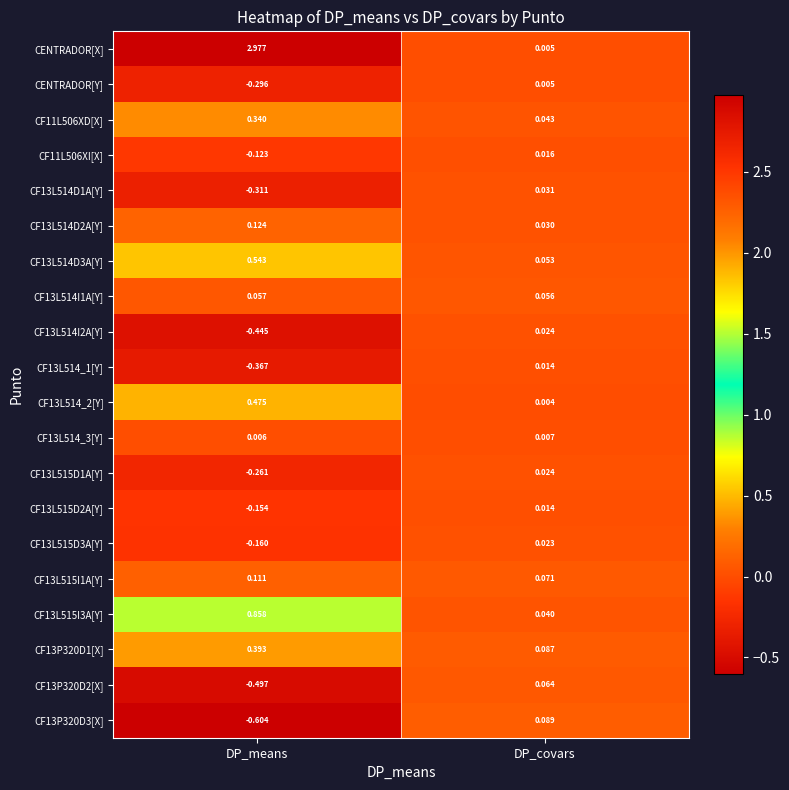

Is the value of CF11L506XI[X] at DP_means greater than the value of CF13L515D3A[Y] at DP_covars?

No